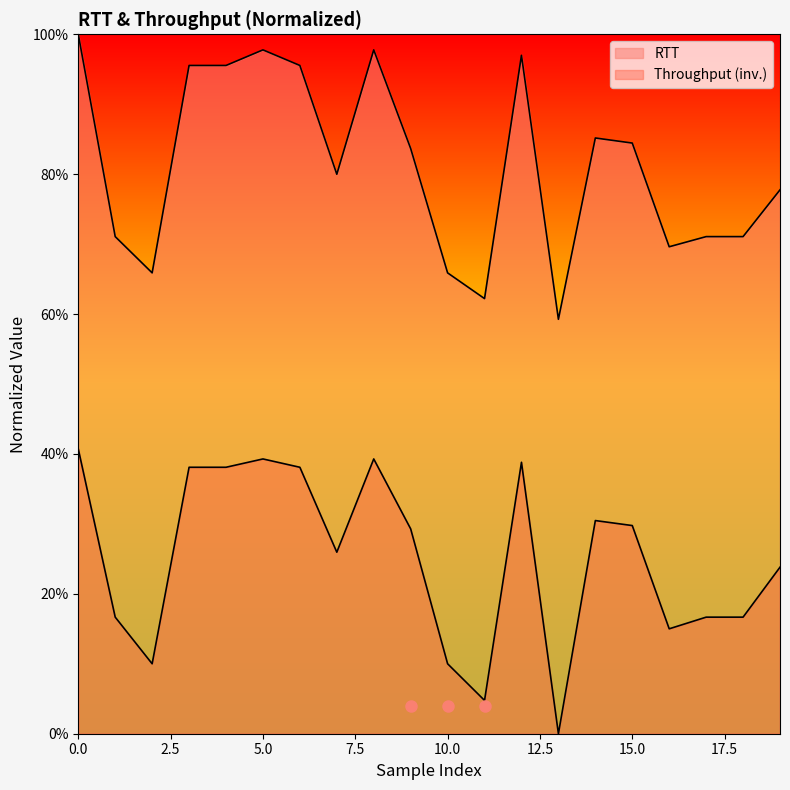

What is the value of the RTT point at the 11th from the left?

0.7